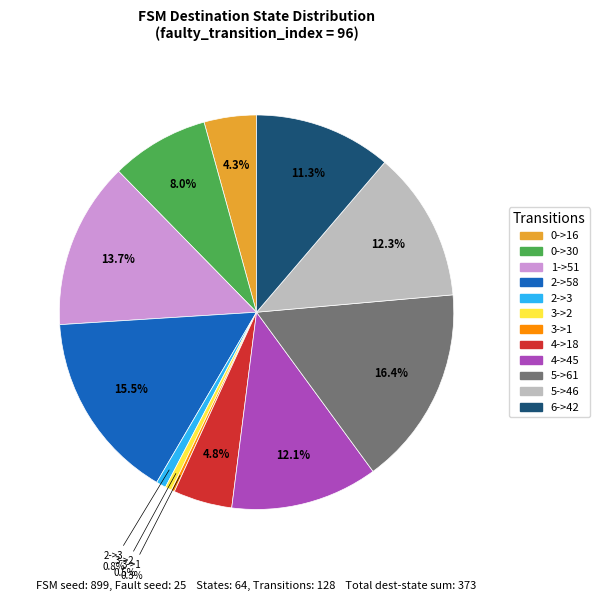

Combined, do 2->58 and 0->16 account for over 50%?

No